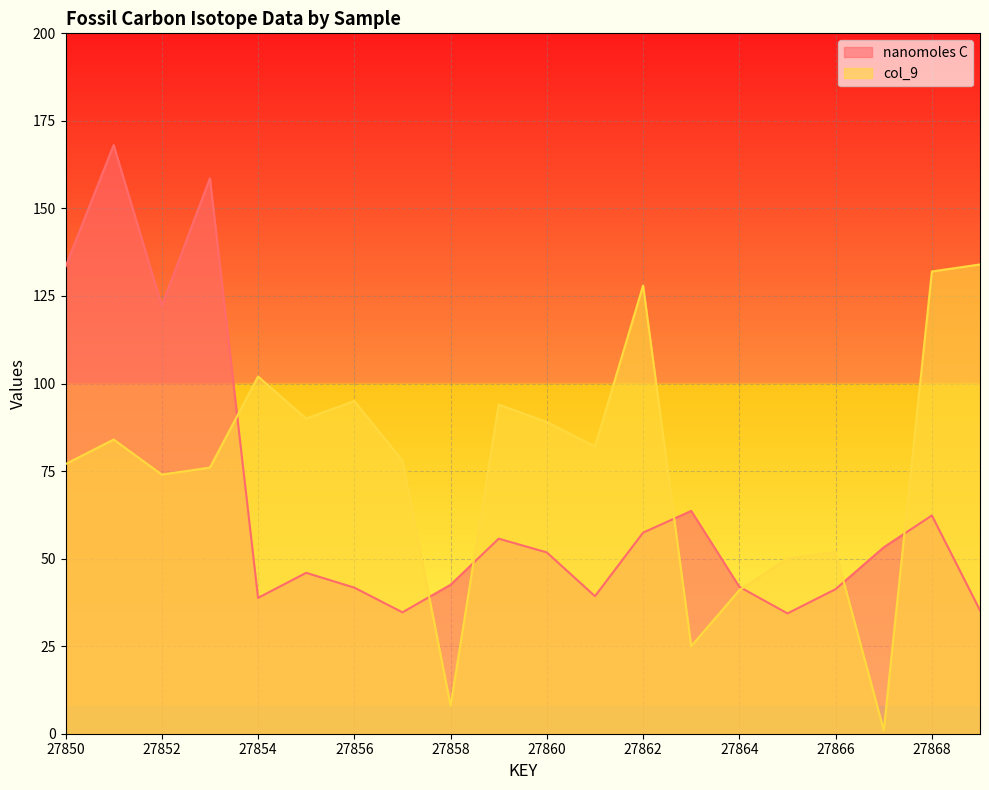

How many times do col_9 and nanomoles C cross each other?

7